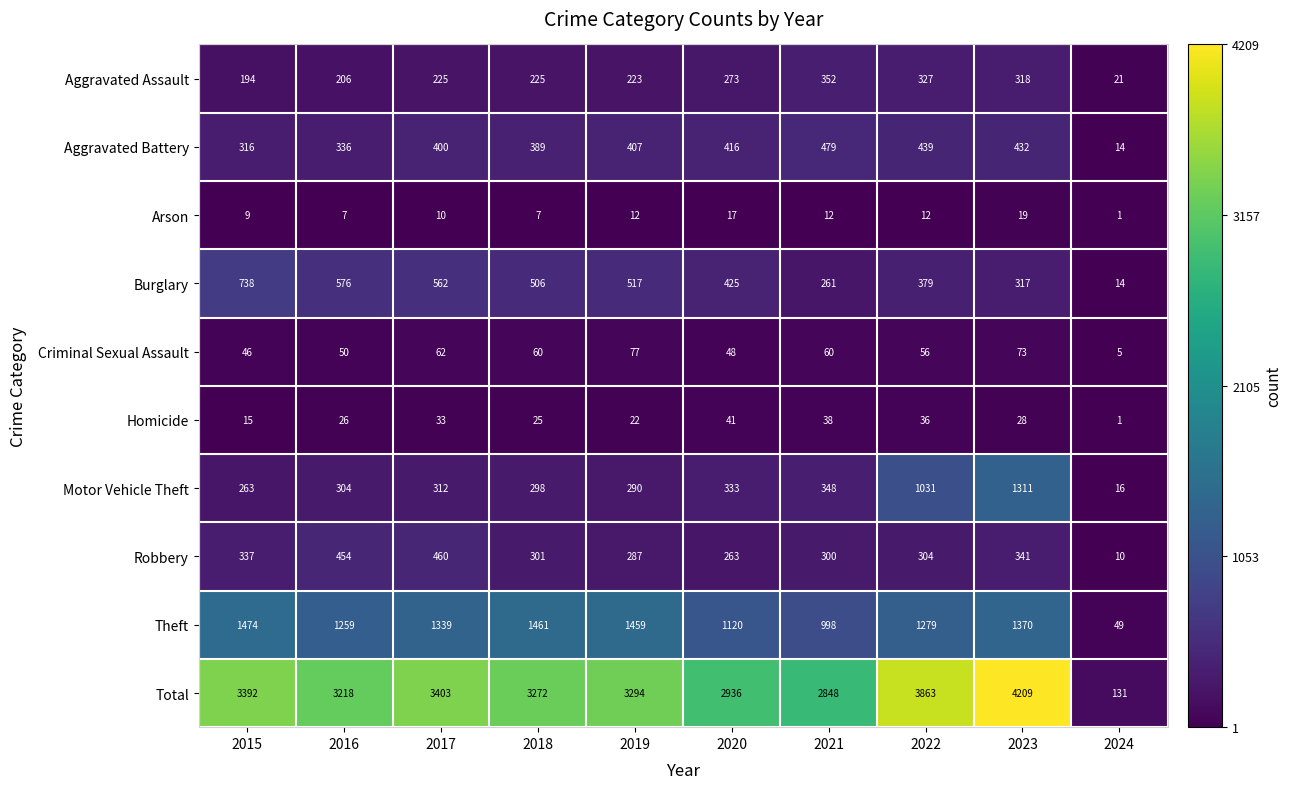

Rank the series at 2016 from highest to lowest value.

Total, Theft, Burglary, Robbery, Aggravated Battery, Motor Vehicle Theft, Aggravated Assault, Criminal Sexual Assault, Homicide, Arson